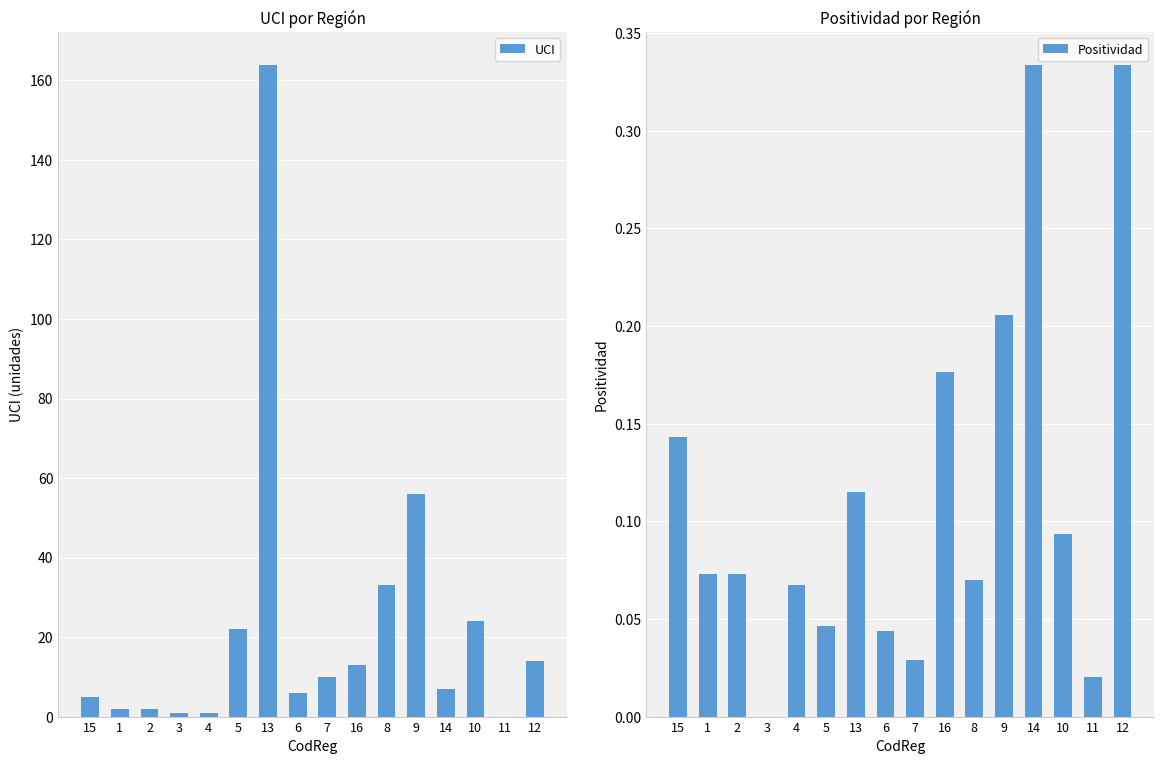

Rank the categories by UCI value from lowest to highest.

11, 3, 4, 1, 2, 15, 6, 14, 7, 16, 12, 5, 10, 8, 9, 13